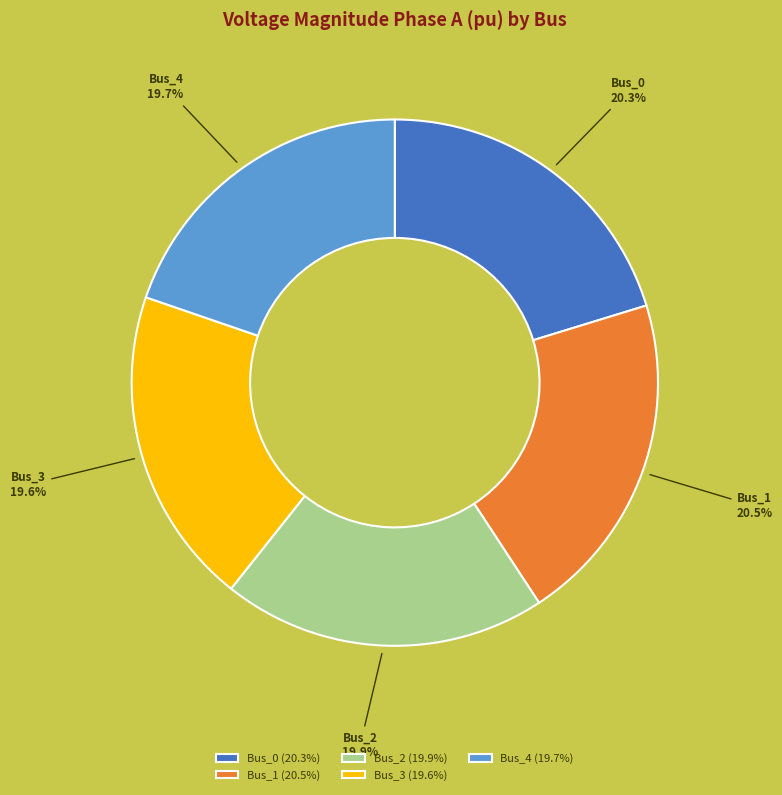

What percentage is NOT represented by Bus_0?

79.7%